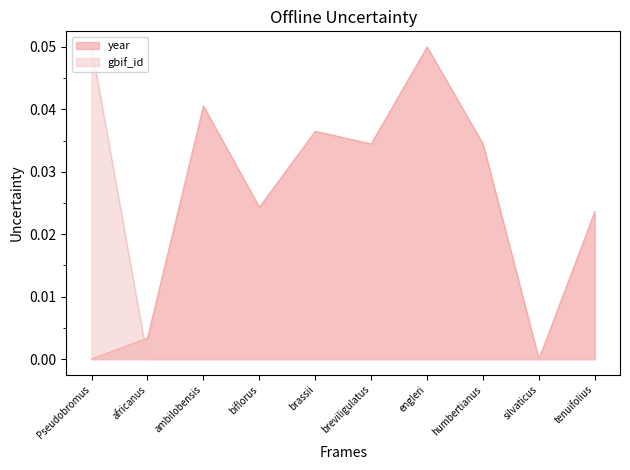

List the series in order of their peak value, lowest first.

year, gbif_id